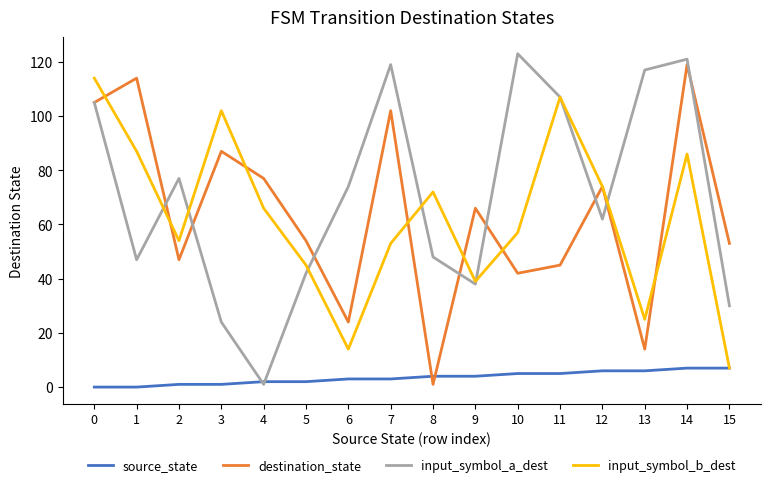

Is the value of input_symbol_b_dest at 12 greater than the value of input_symbol_a_dest at 14?

No